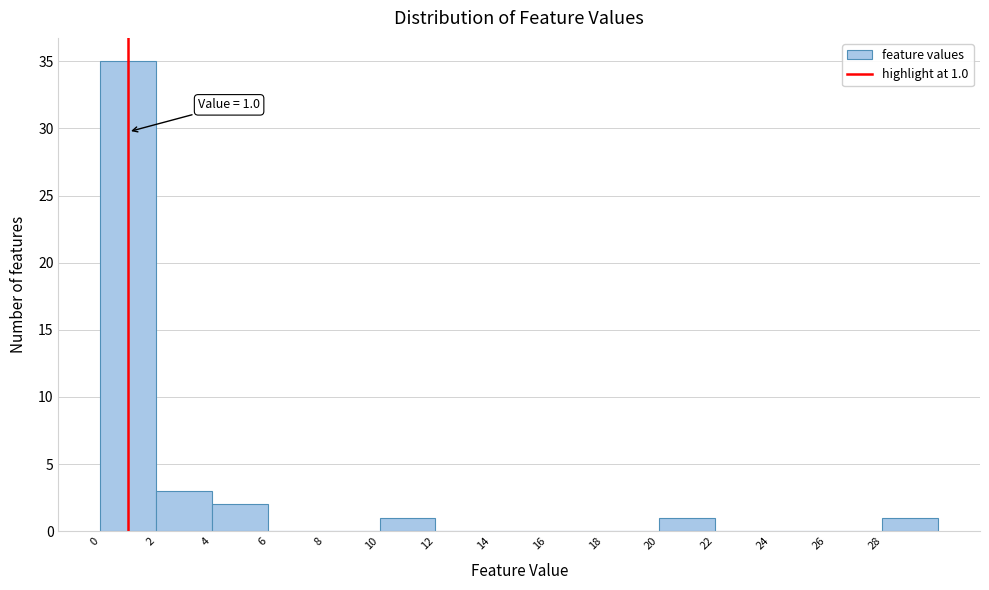

Which range on the x-axis has the tallest bar?

0 to 2